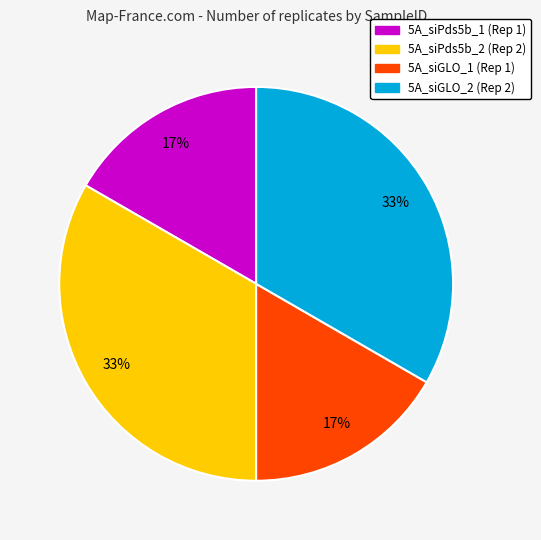

To the nearest percent, what is the average slice percentage?

25%